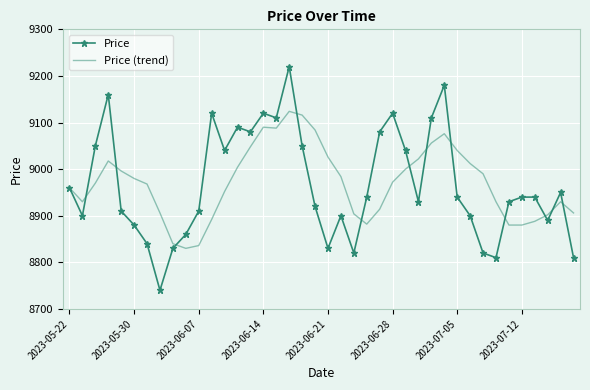

What are all the series names shown in the legend?

Price, Price (trend)